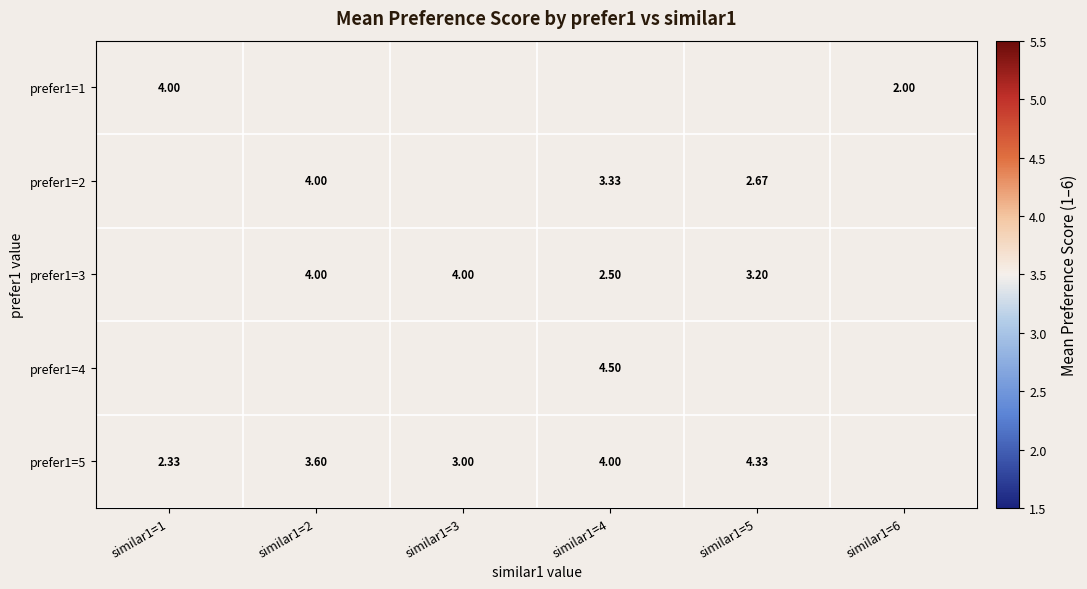

Which has a higher value, similar1=3 or similar1=4?

similar1=4